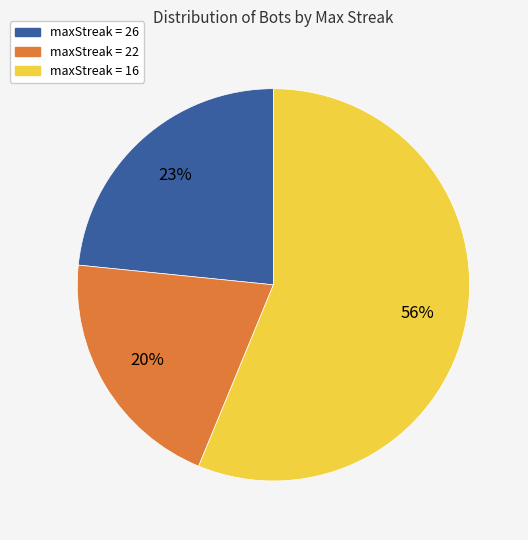

To the nearest percent, what is the average slice percentage?

33%